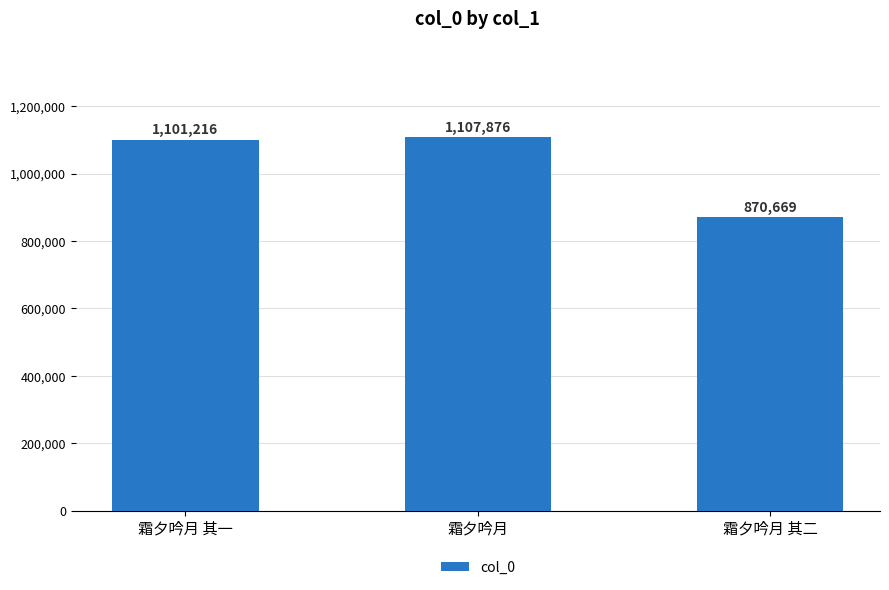

How many distinct data groups are displayed?

1